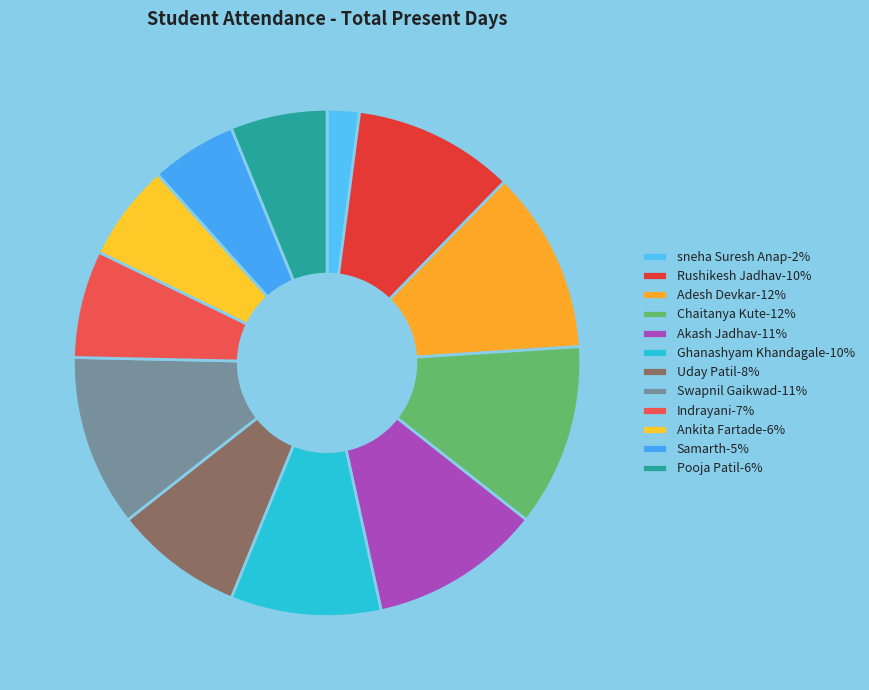

Count the number of slices in the pie.

12